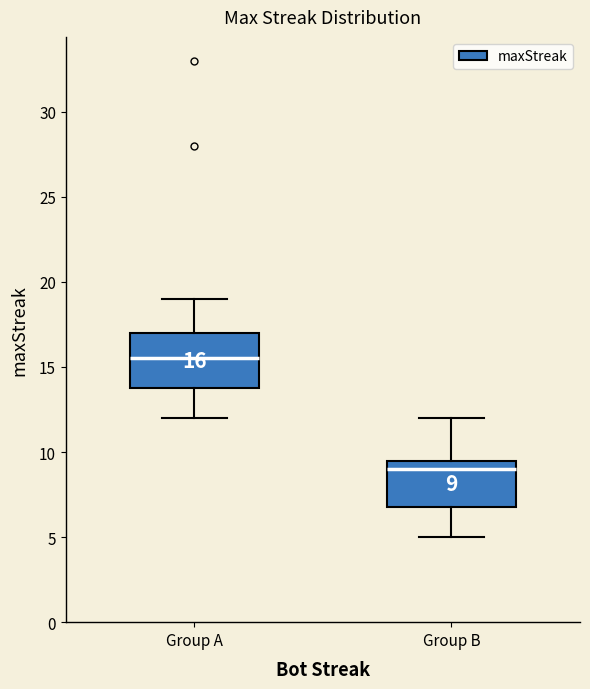

Which box has the highest median line?

Group A